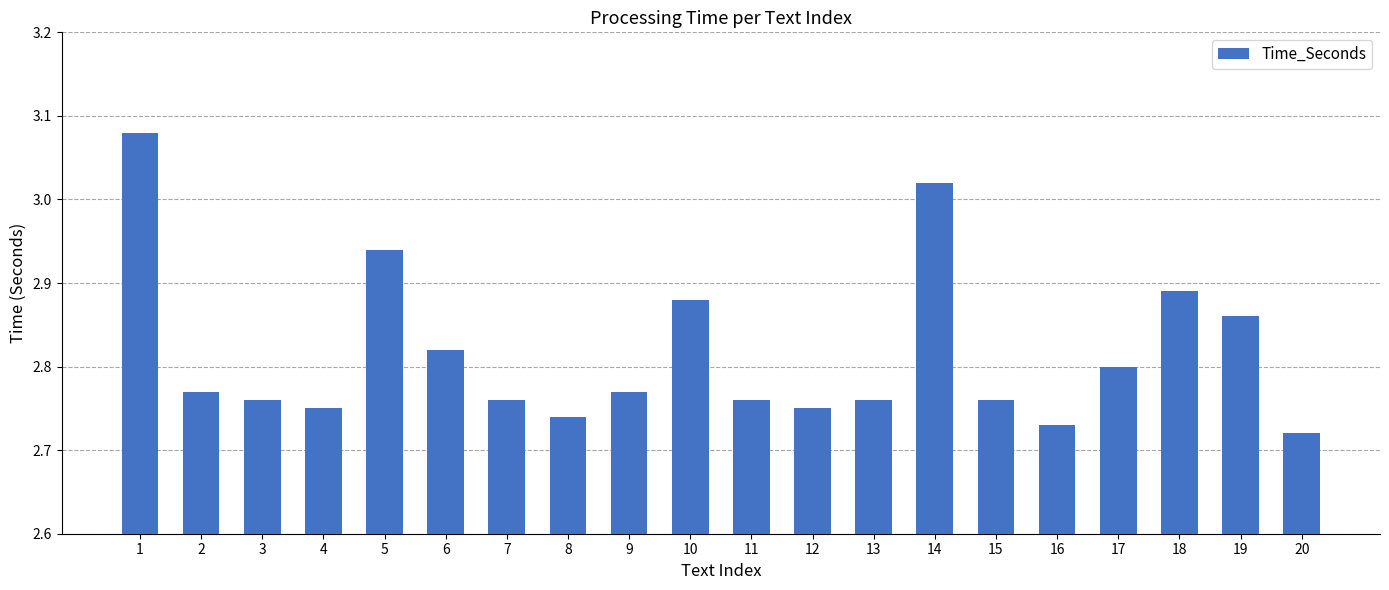

The value at 2 is 2.8. True or false?

True